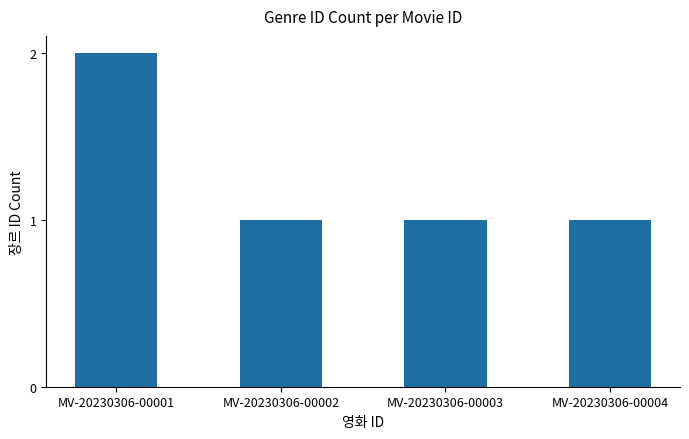

How many categories are shown in the chart?

4